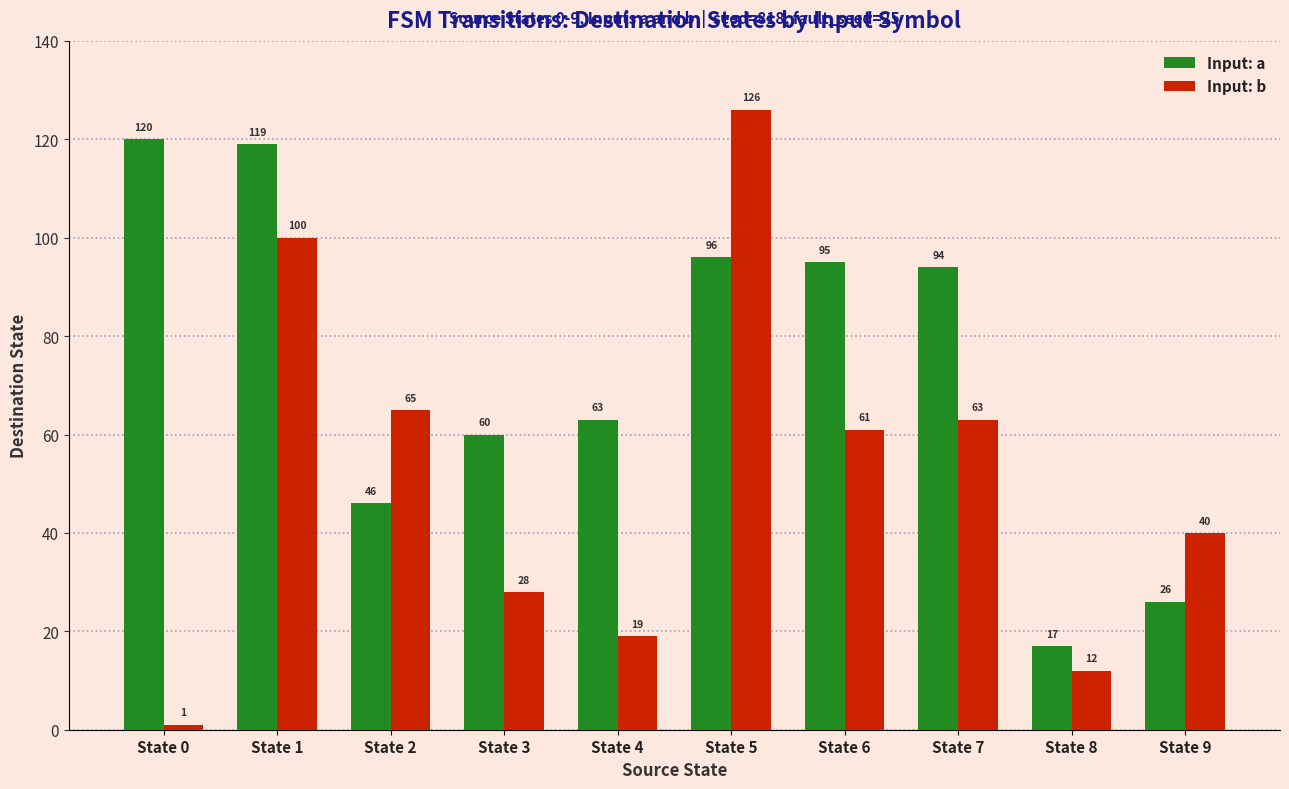

How many values in the Input: b series are below 61?

5